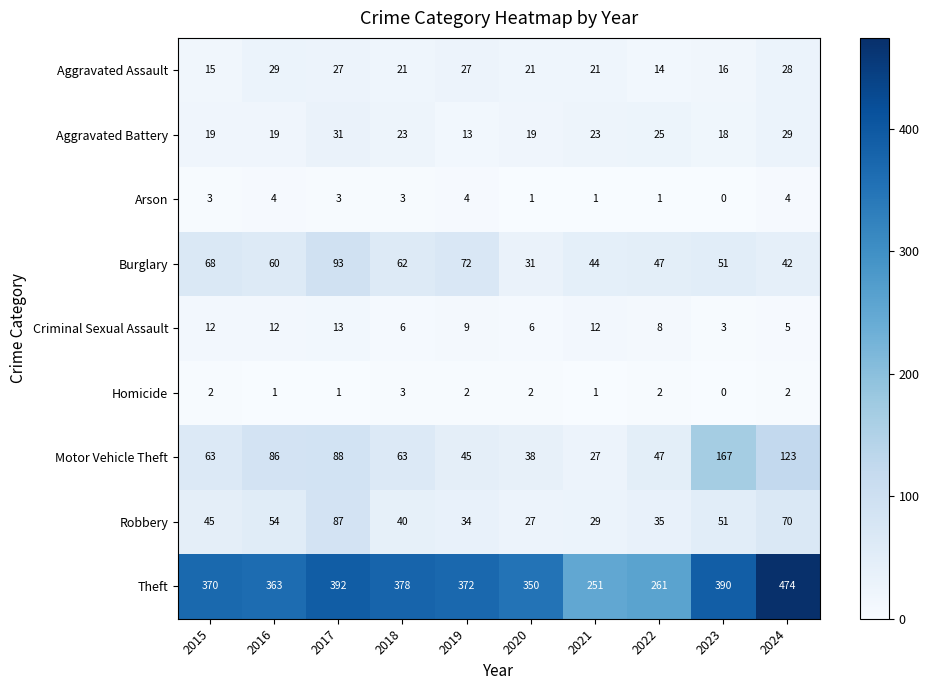

At which category is the sum across all series the highest?

2024